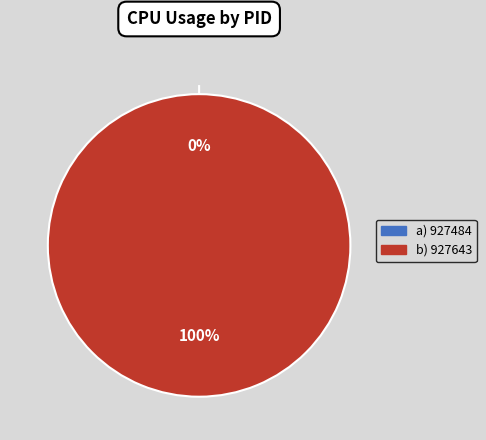

Is the sum of 927484 and 927643 greater than half?

Yes